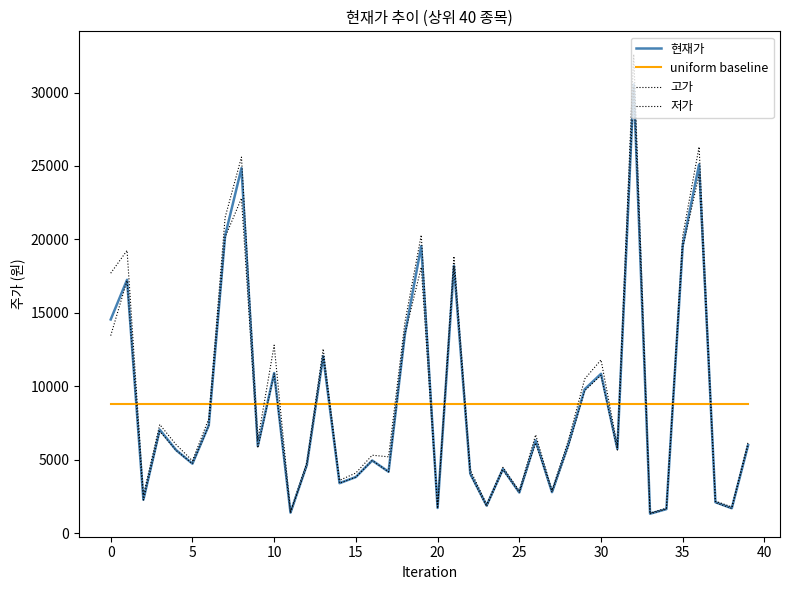

Which category has the highest value across all series?

32